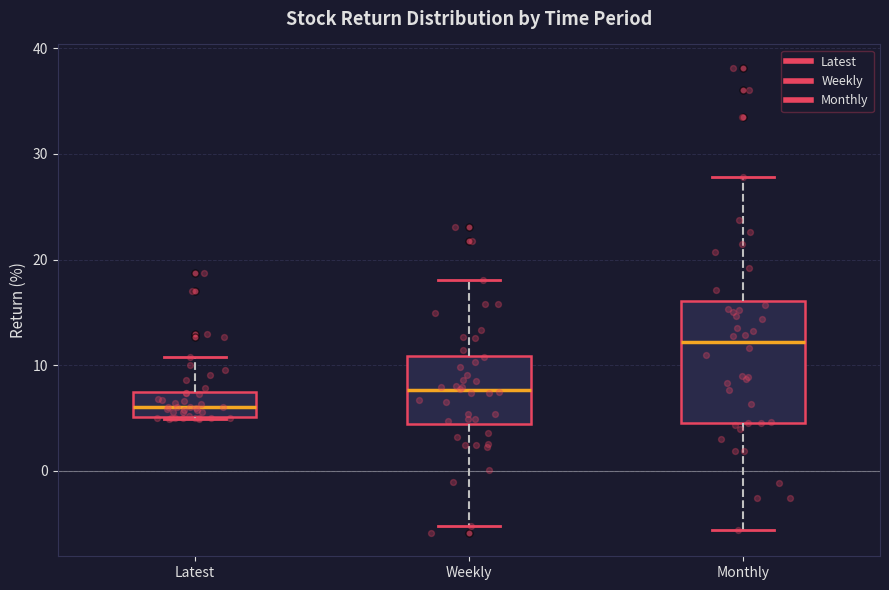

Reading left to right, read every box against the y-axis: the position of its median line, the range the box covers, and the ends of its whiskers. The values are not printed on the chart, so give them approximately, as read against the axis.

Latest: median 6, box 5 to 7, whiskers 5 to 11
Weekly: median 8, box 4 to 11, whiskers -5 to 18
Monthly: median 12, box 5 to 16, whiskers -6 to 28